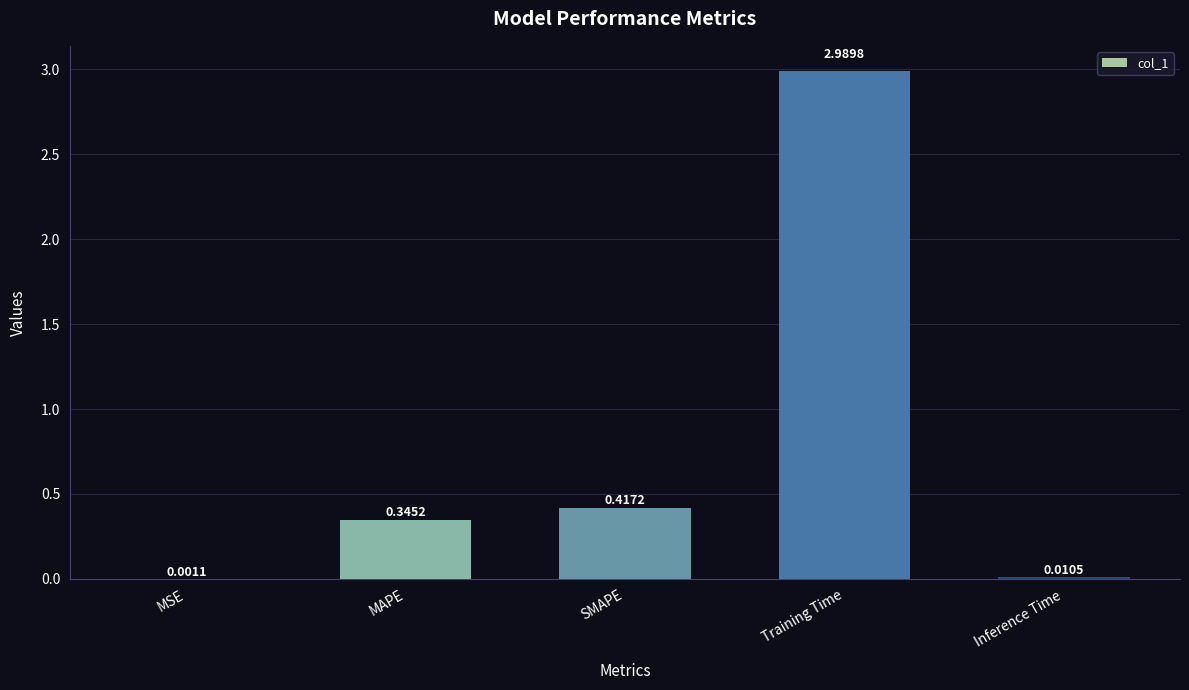

What is the sum of all values?

3.8